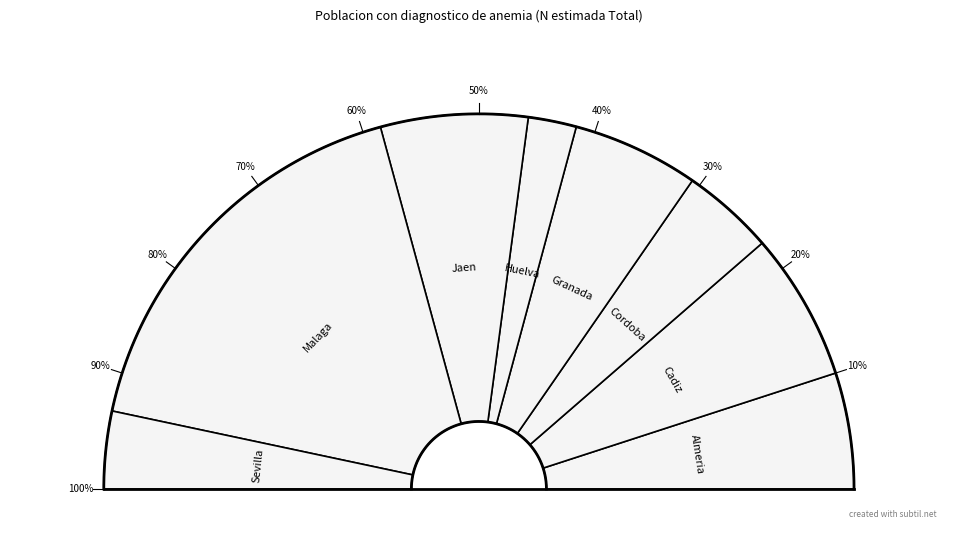

To the nearest percent, what is the difference between the Cadiz and Malaga slice percentages?

22%